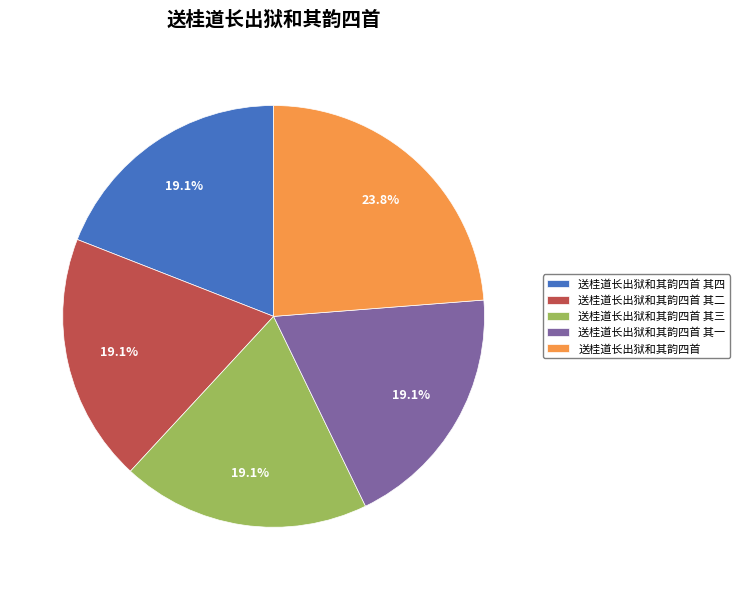

What percentage do 送桂道长出狱和其韵四首 其一 and 送桂道长出狱和其韵四首 together represent?

42.8%